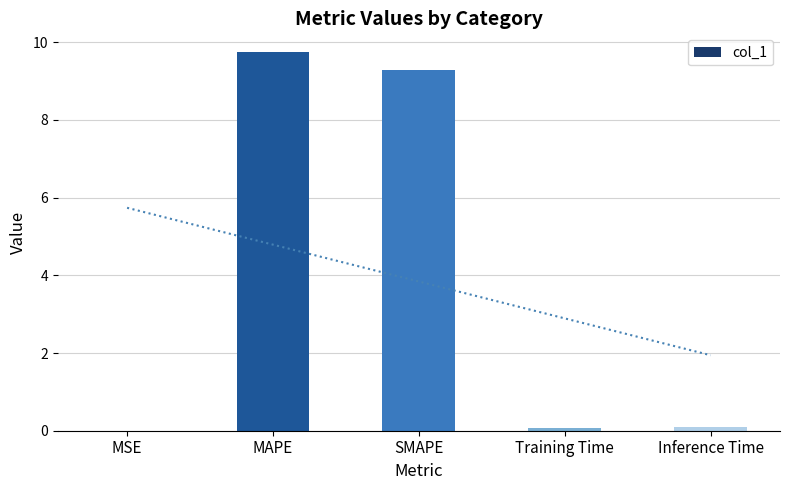

What is the label of the 5th bar from the left?

Inference Time